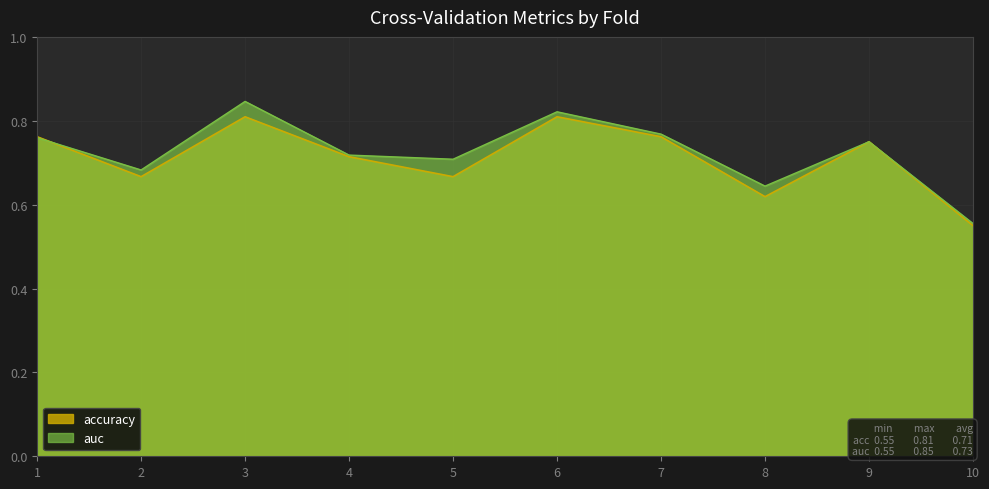

Rank the categories by auc value from highest to lowest.

3, 6, 7, 1, 9, 4, 5, 2, 8, 10